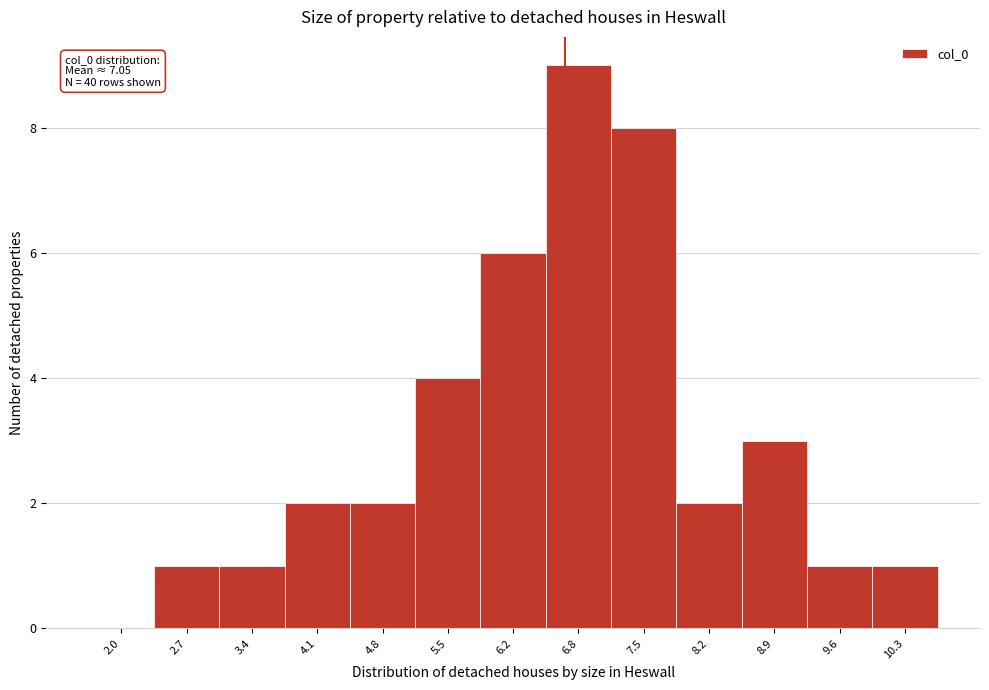

Reading right to left, extract all data points from this chart.

10.3=1	9.6=1	8.9=3	8.2=2	7.5=8	6.8=9	6.2=6	5.5=4	4.8=2	4.1=2	3.4=1	2.7=1	2.0=0